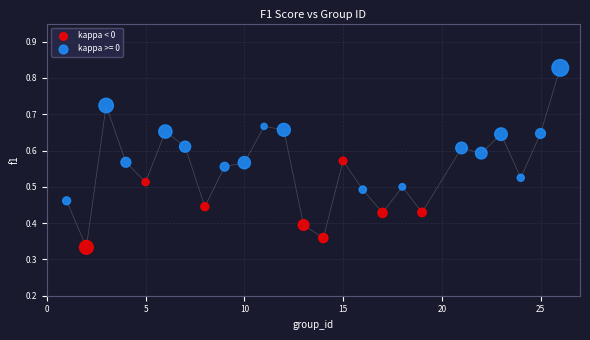

Which series has the largest Y range (max minus min)?

kappa >= 0